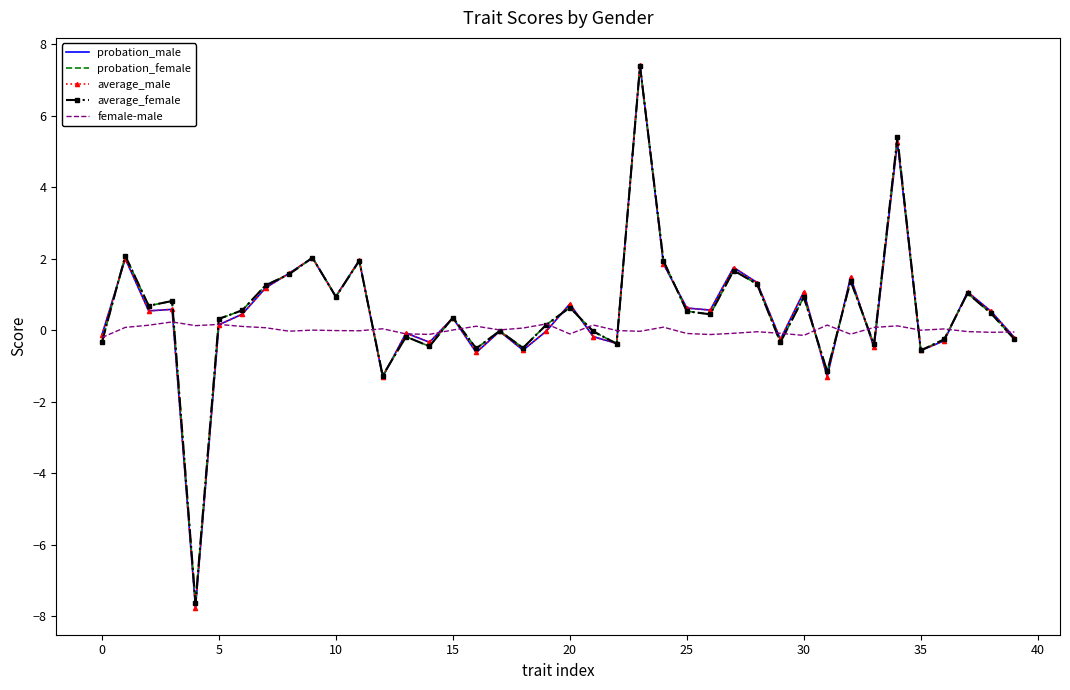

Which series has the widest spread of values?

average_male